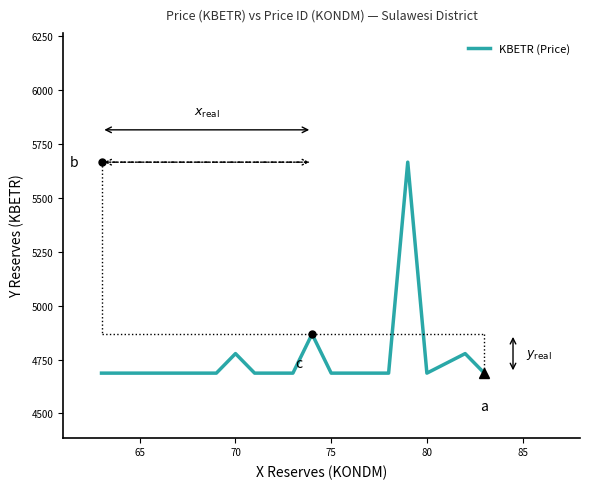

What is the smallest value displayed?

4687.2